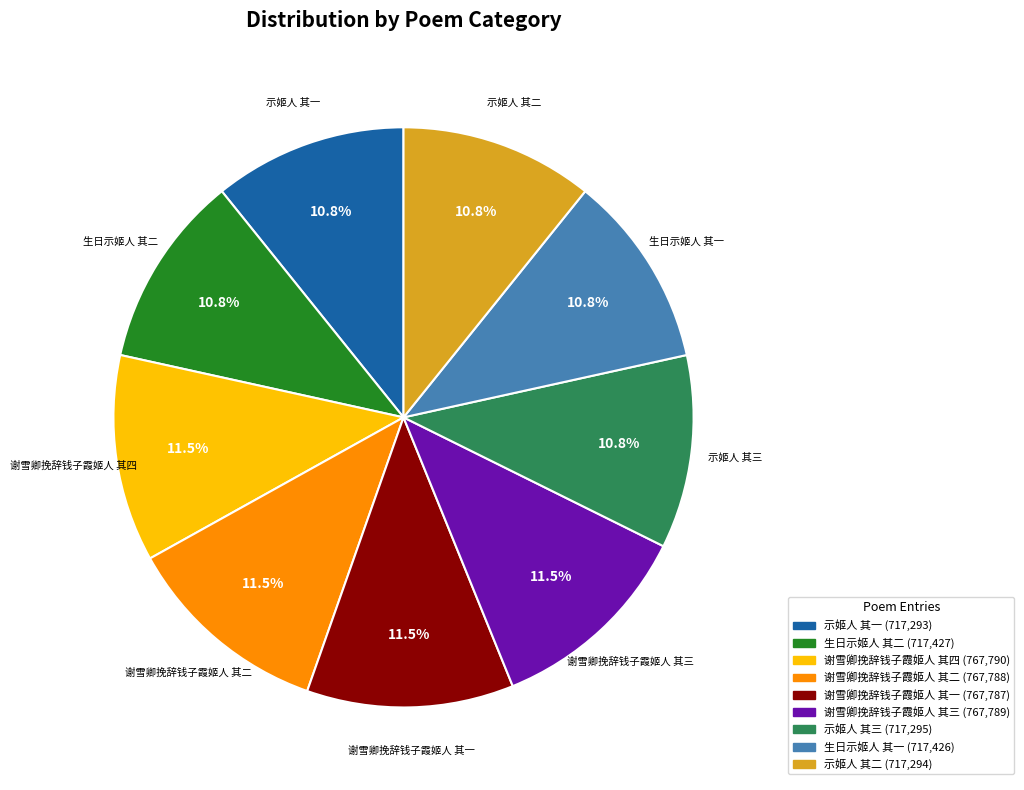

Does any single category account for the majority?

No